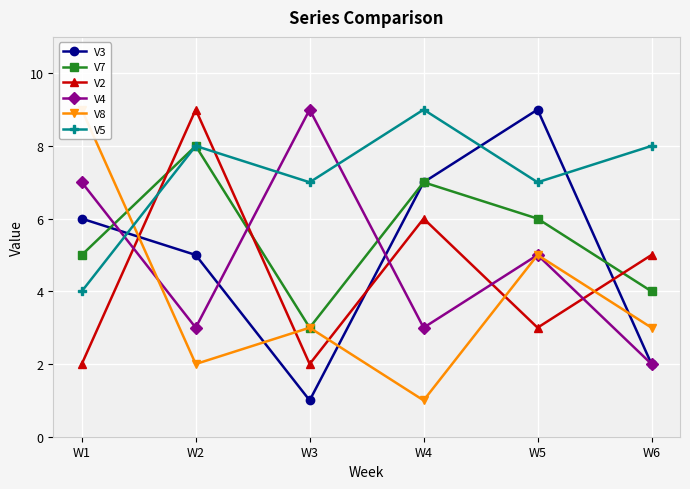

What is the average value of the V8 series?

4